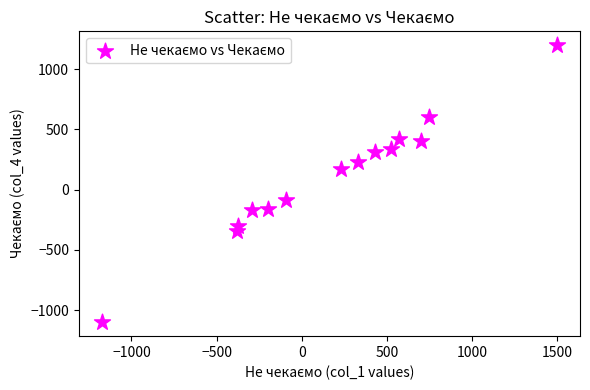

What is the range of Y values (max minus min)?

2300